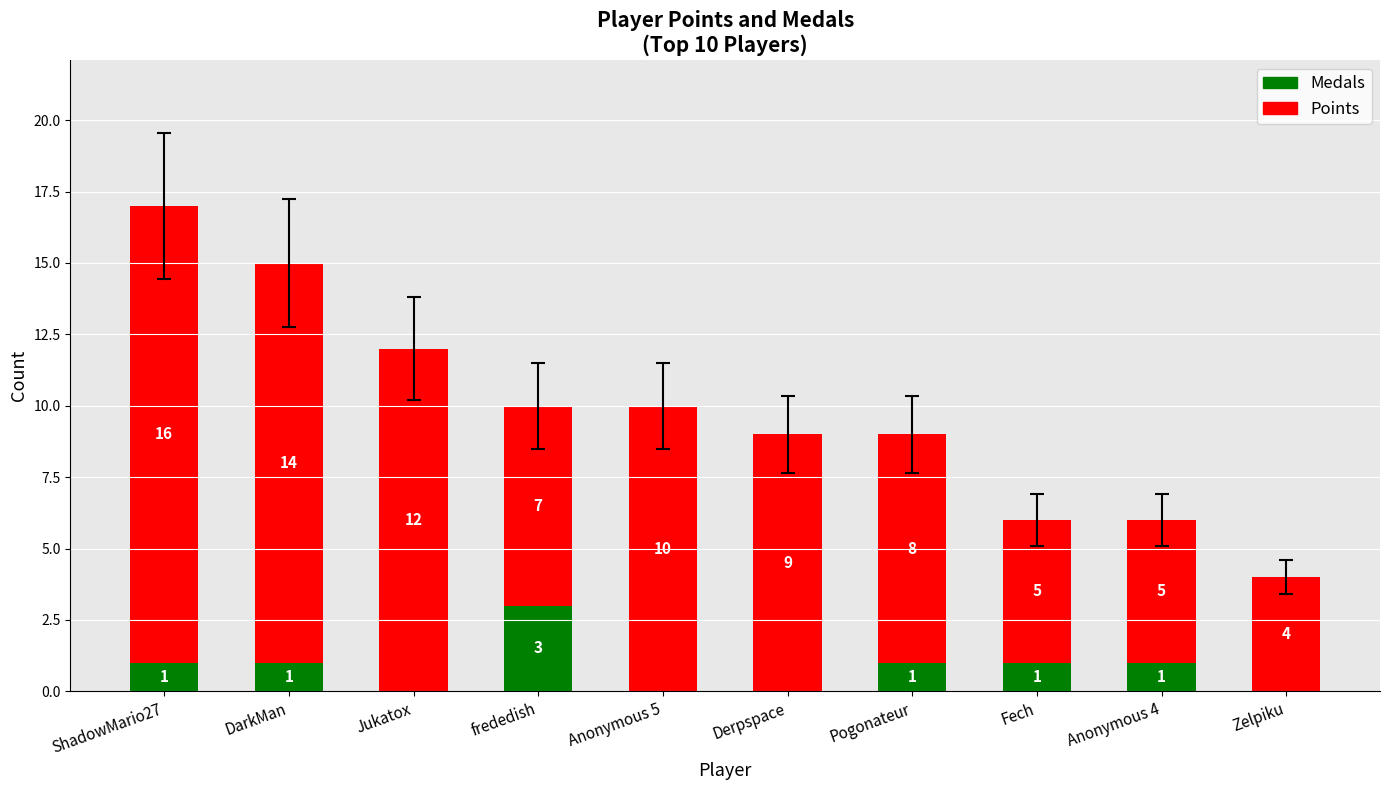

At which category is the sum across all series the highest?

ShadowMario27